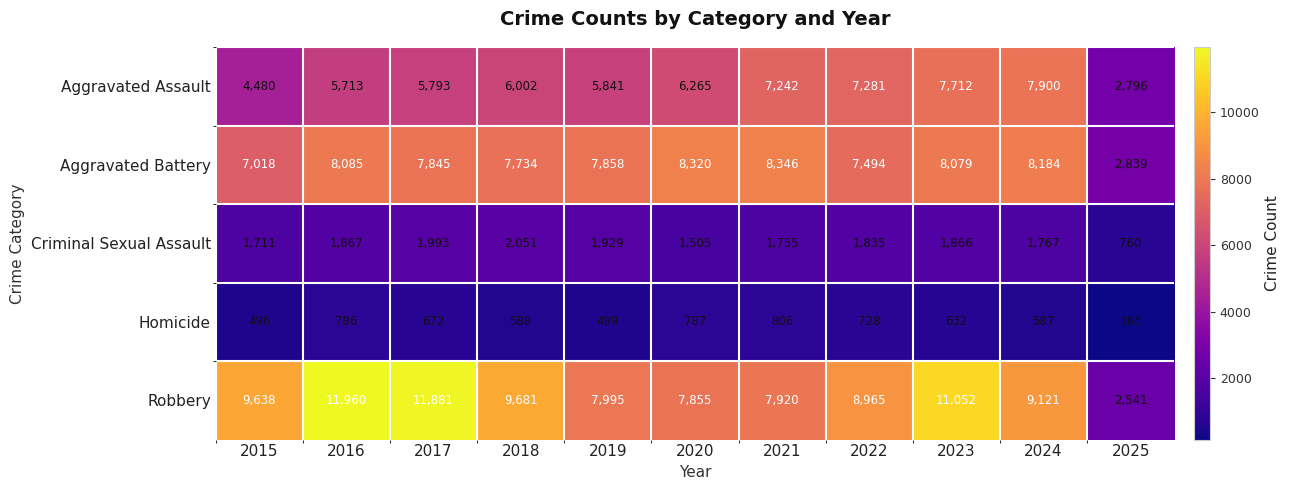

At which category is the sum across all series the highest?

2023